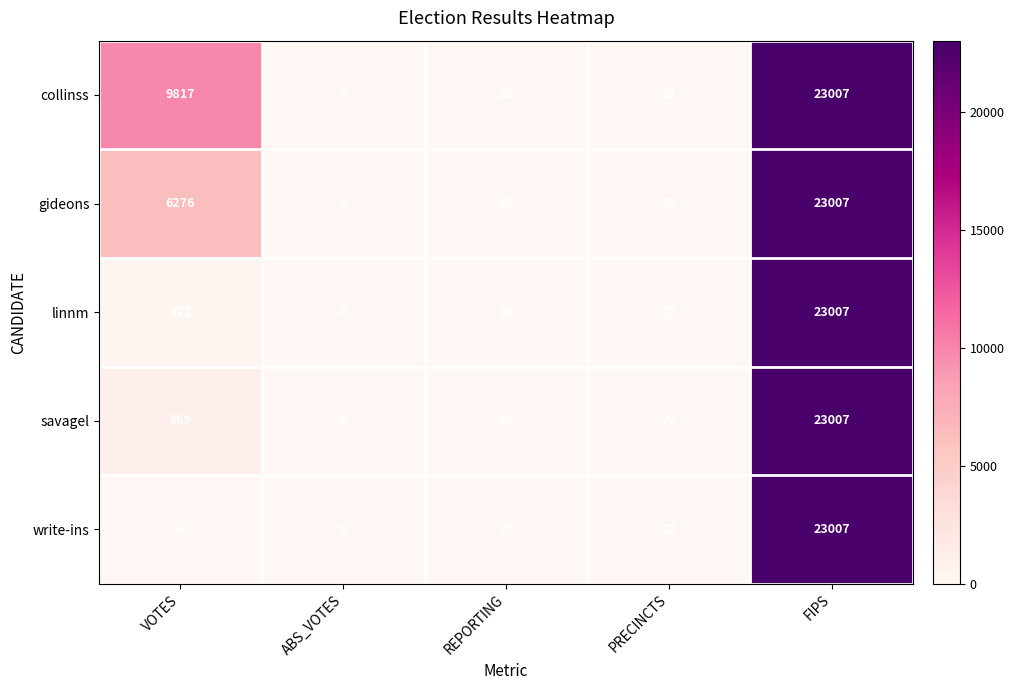

Reading left to right, transcribe all the data shown in this chart.

collinss: 9817	0	22	22	23007
gideons: 6276	0	22	22	23007
linnm: 322	0	22	22	23007
savagel: 969	0	22	22	23007
write-ins: 0	0	22	22	23007